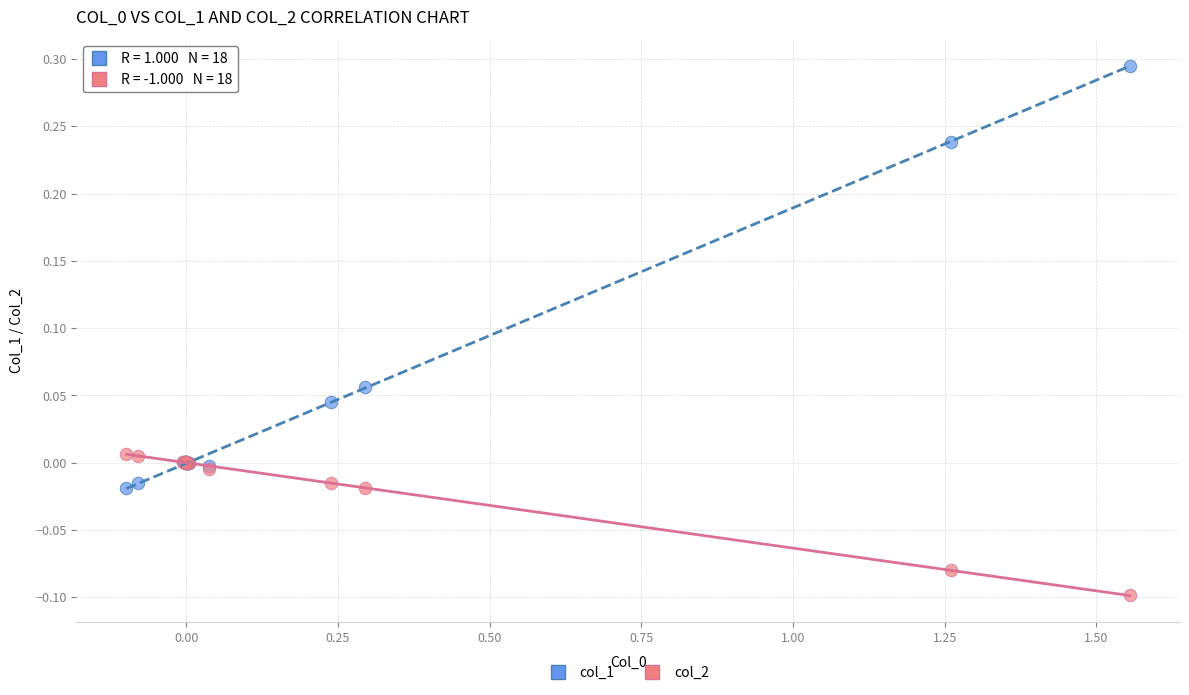

Which series has the largest Y range (max minus min)?

col_1